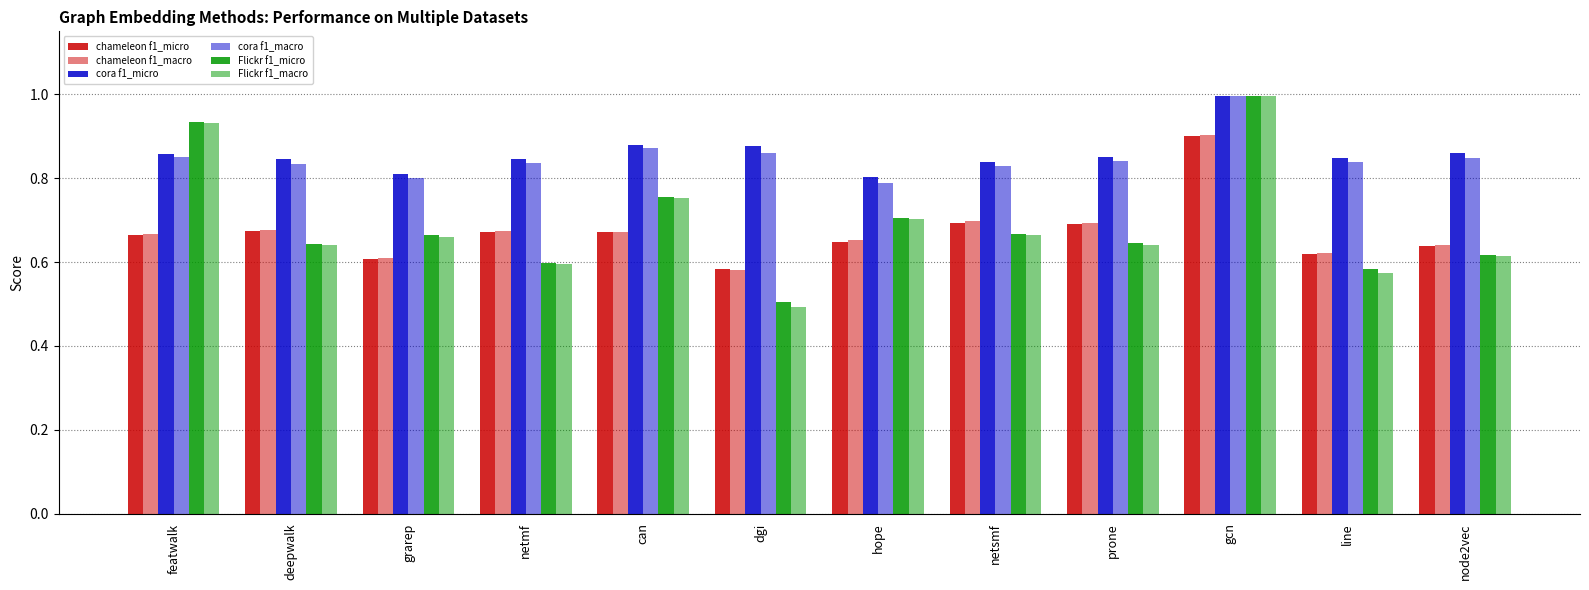

How many series are shown in this chart?

6